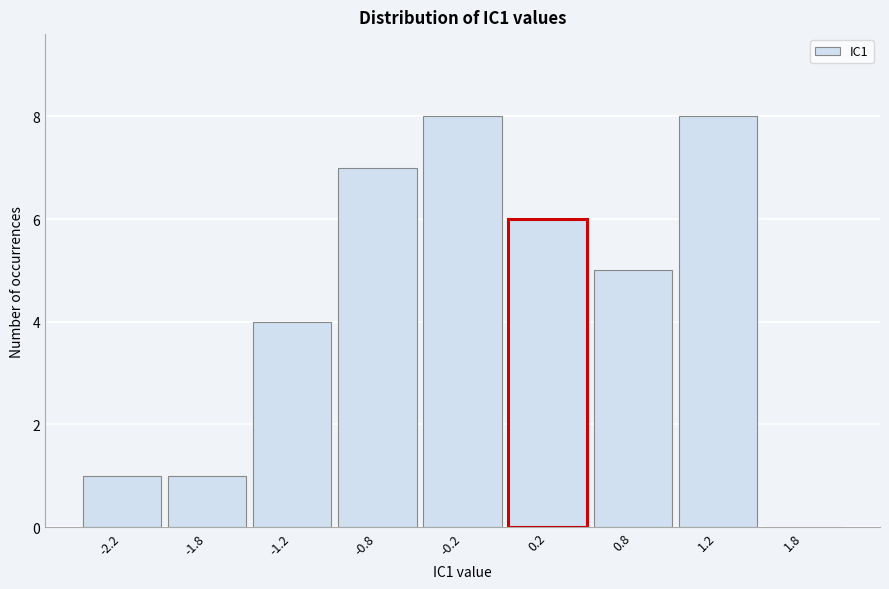

Reading left to right, extract all data points from this chart.

-2.2=1	-1.8=1	-1.2=4	-0.8=7	-0.2=8	0.2=6	0.8=5	1.2=8	1.8=0